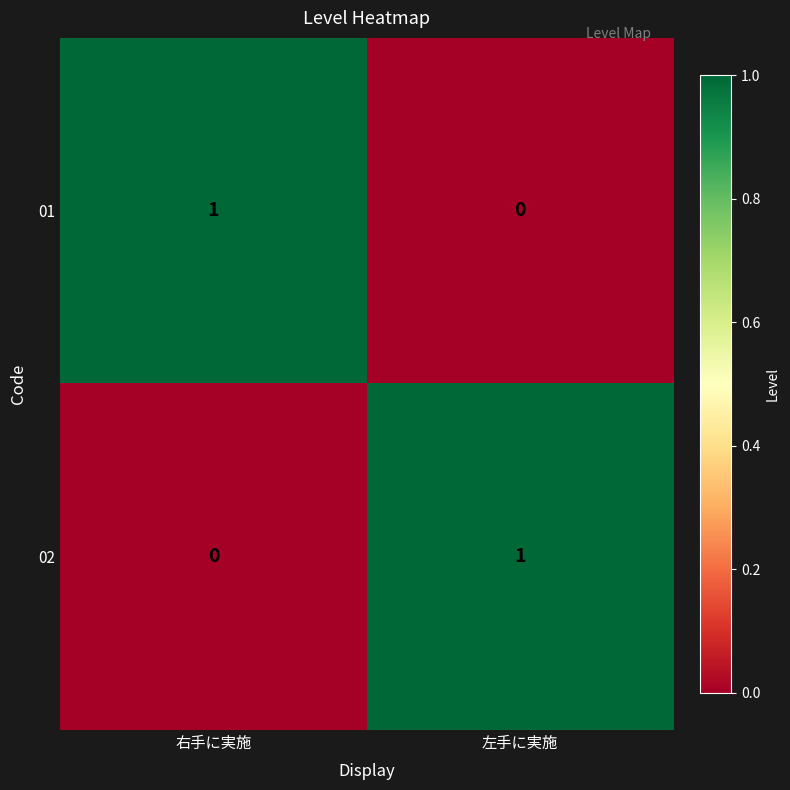

How many distinct data groups are displayed?

2